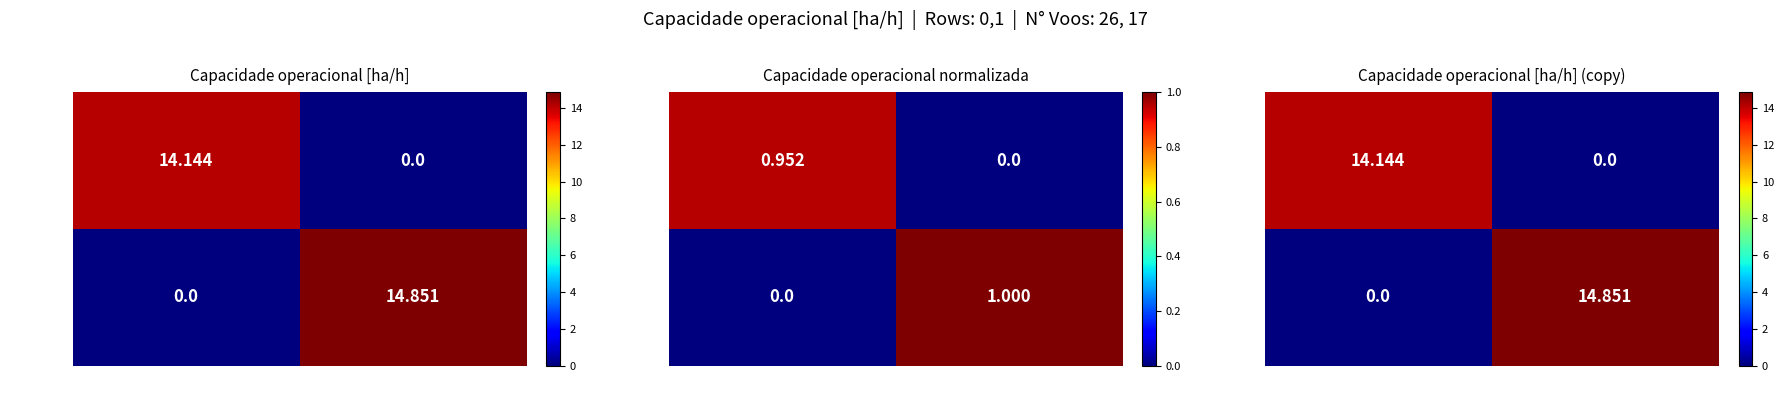

Is it true that Row 0 equals 14.1 at N°Voos=26?

True